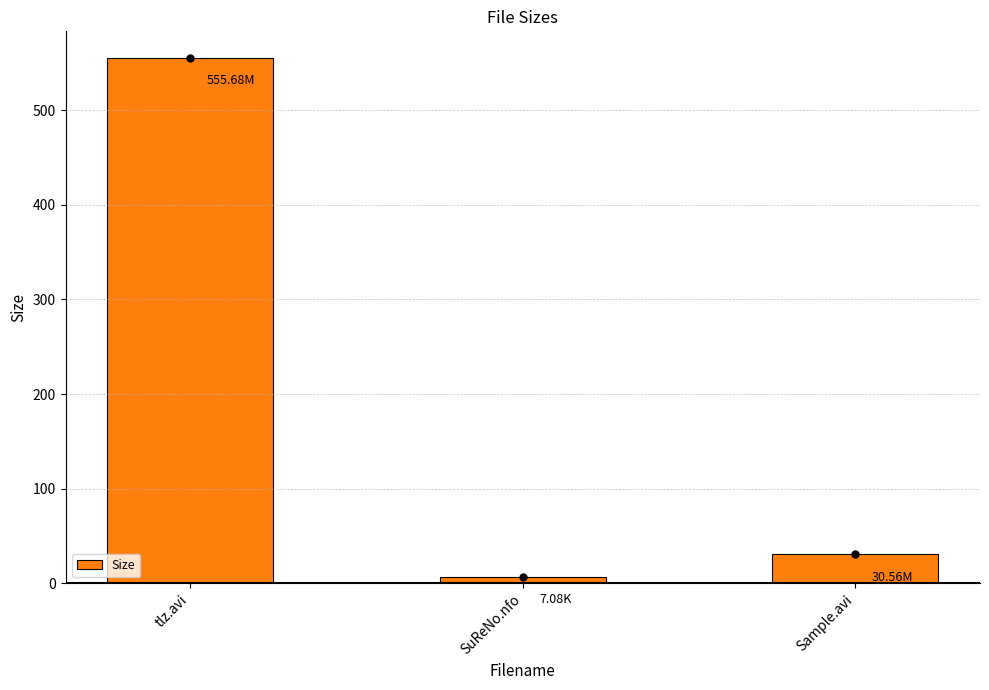

The value at tlz.avi is 968.3. True or false?

False